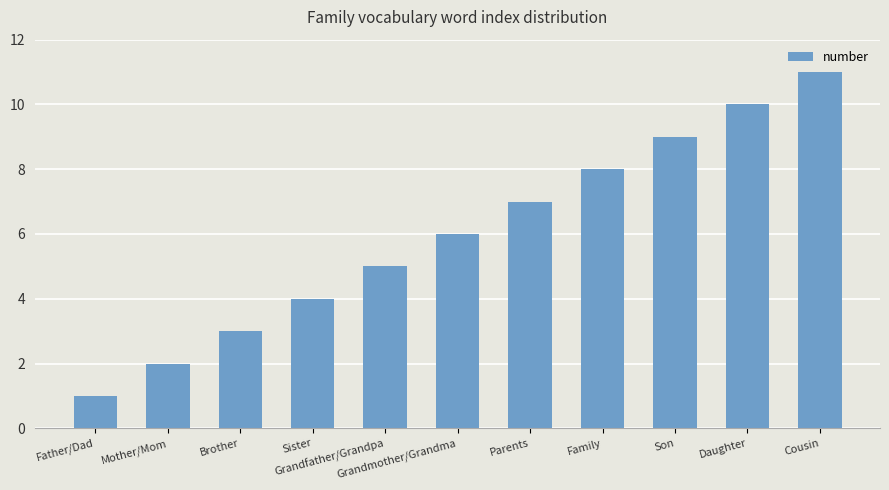

What is the difference between the values at Cousin and Sister?

7